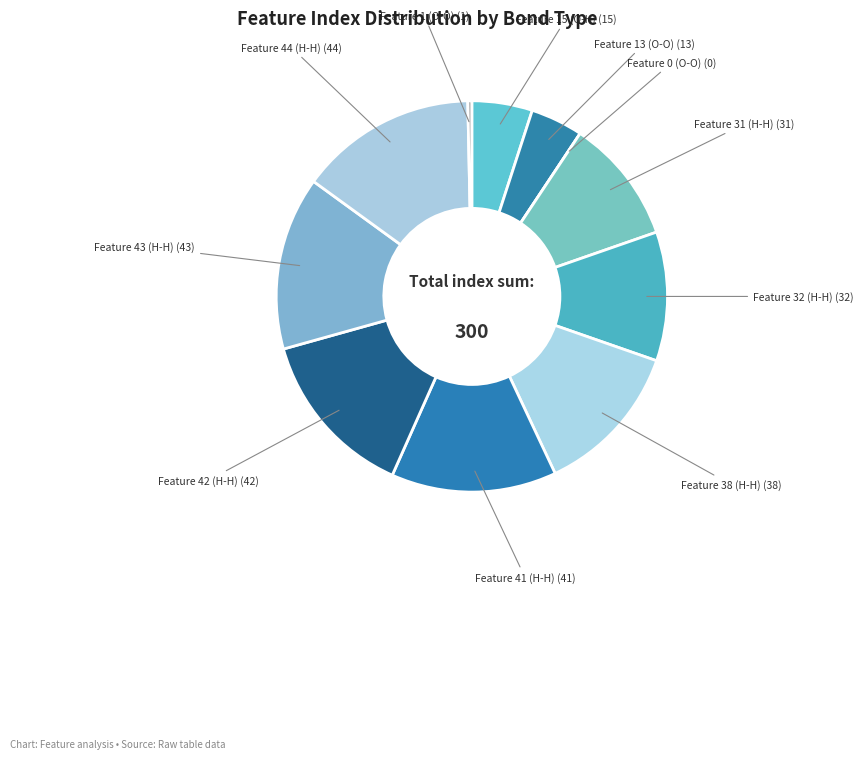

Rank the categories by value from lowest to highest.

Feature 0 (O-O), Feature 1 (O-O), Feature 13 (O-O), Feature 15 (O-H), Feature 31 (H-H), Feature 32 (H-H), Feature 38 (H-H), Feature 41 (H-H), Feature 42 (H-H), Feature 43 (H-H), Feature 44 (H-H)